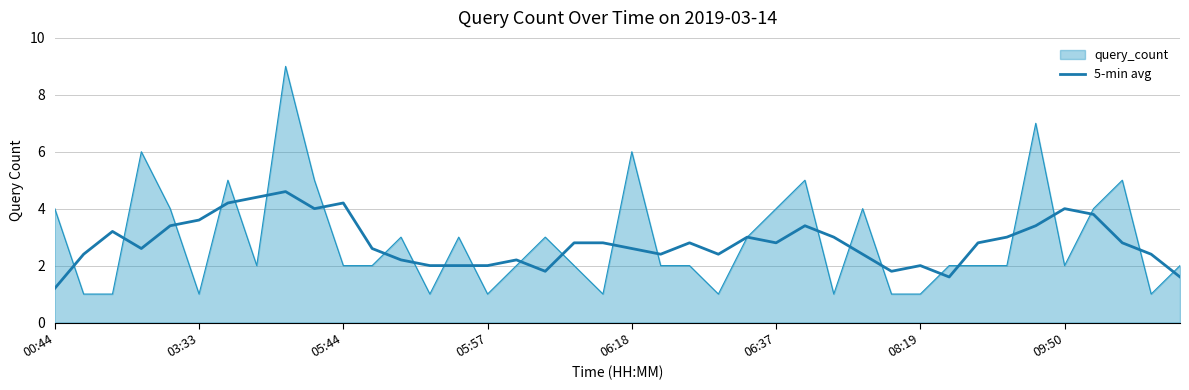

What is the smallest value displayed?

1.0